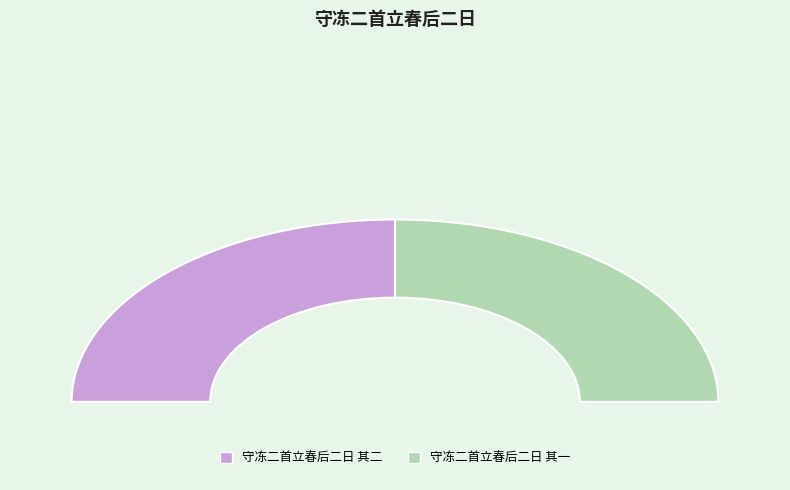

What is the smallest slice in the pie chart?

守冻二首立春后二日 其一